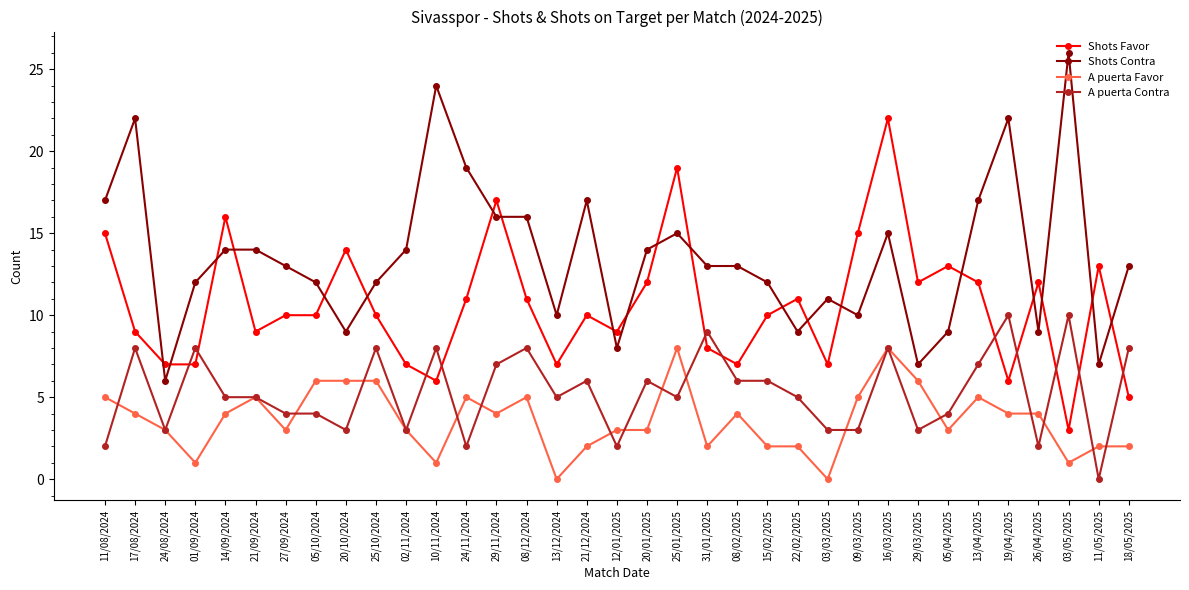

How many lines are shown in the chart?

4